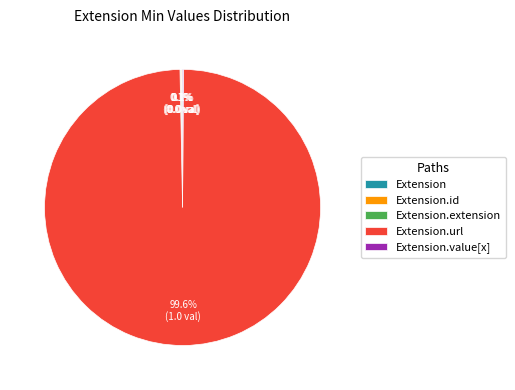

Is there a majority slice in this chart?

Yes